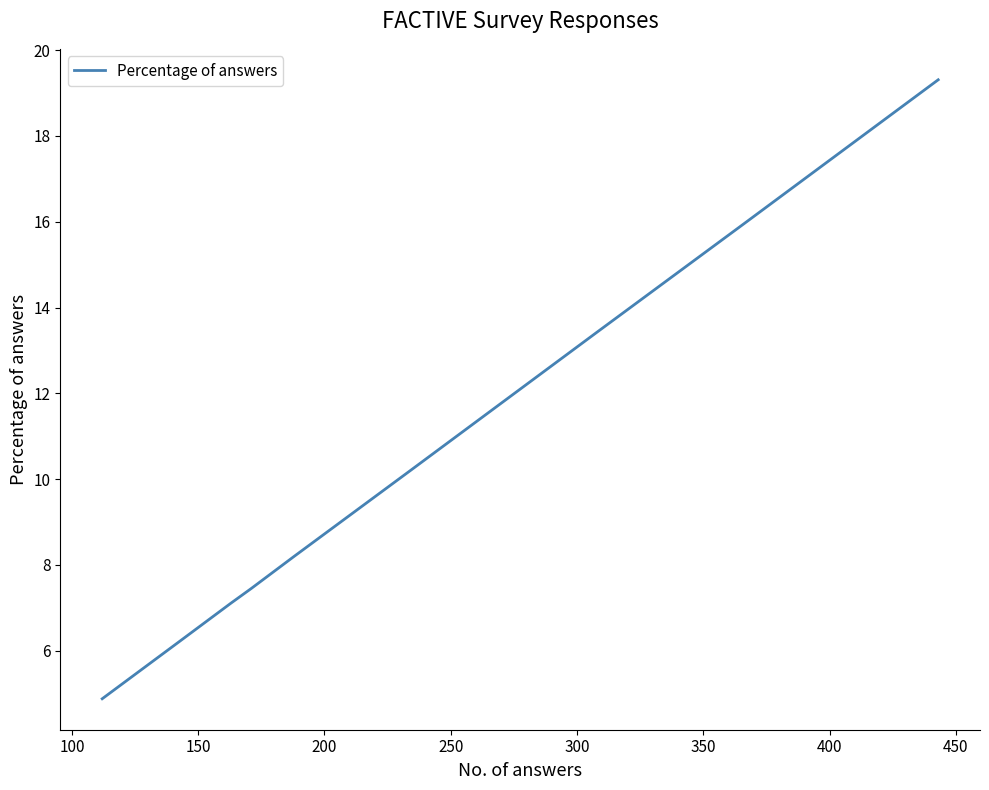

What is the smallest value displayed?

4.9